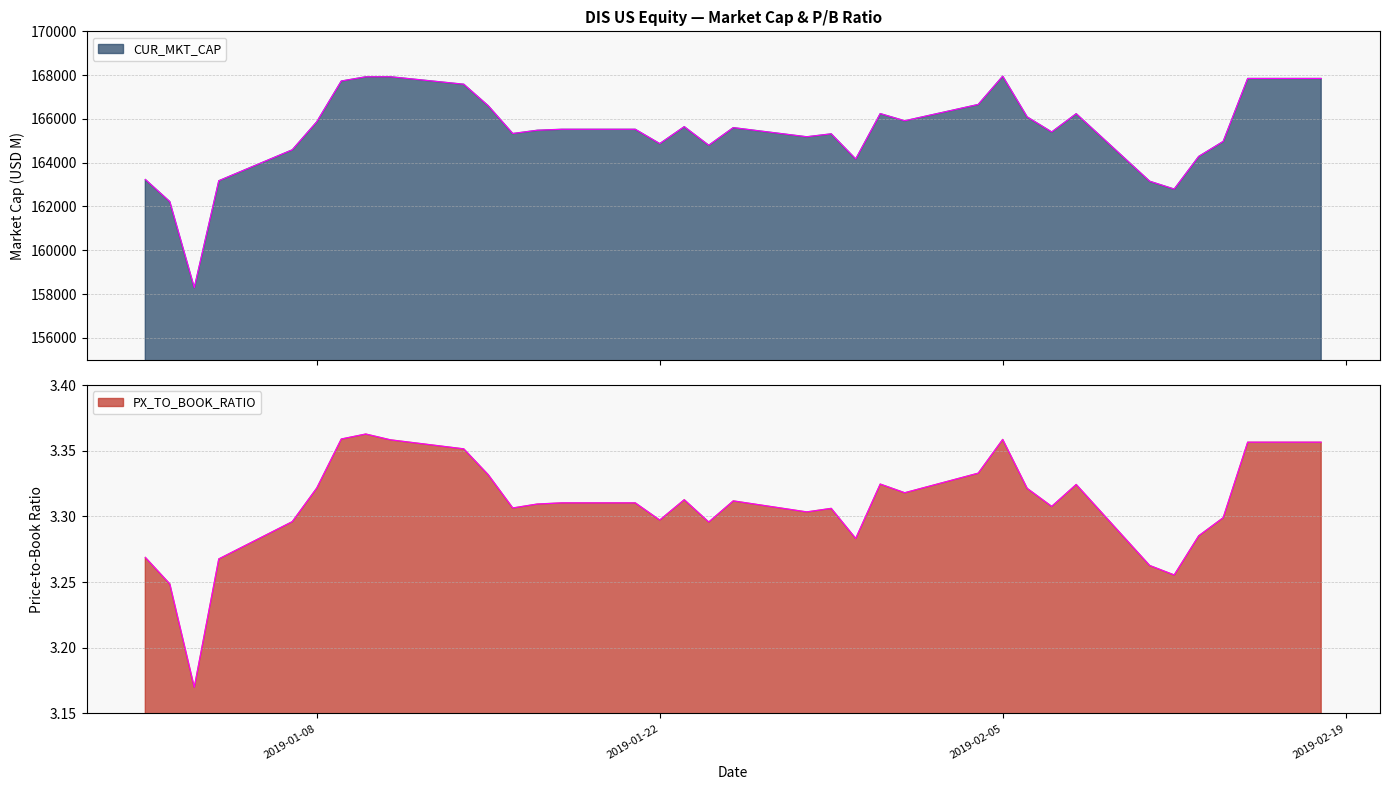

What position from the right is 2019-02-04?

11